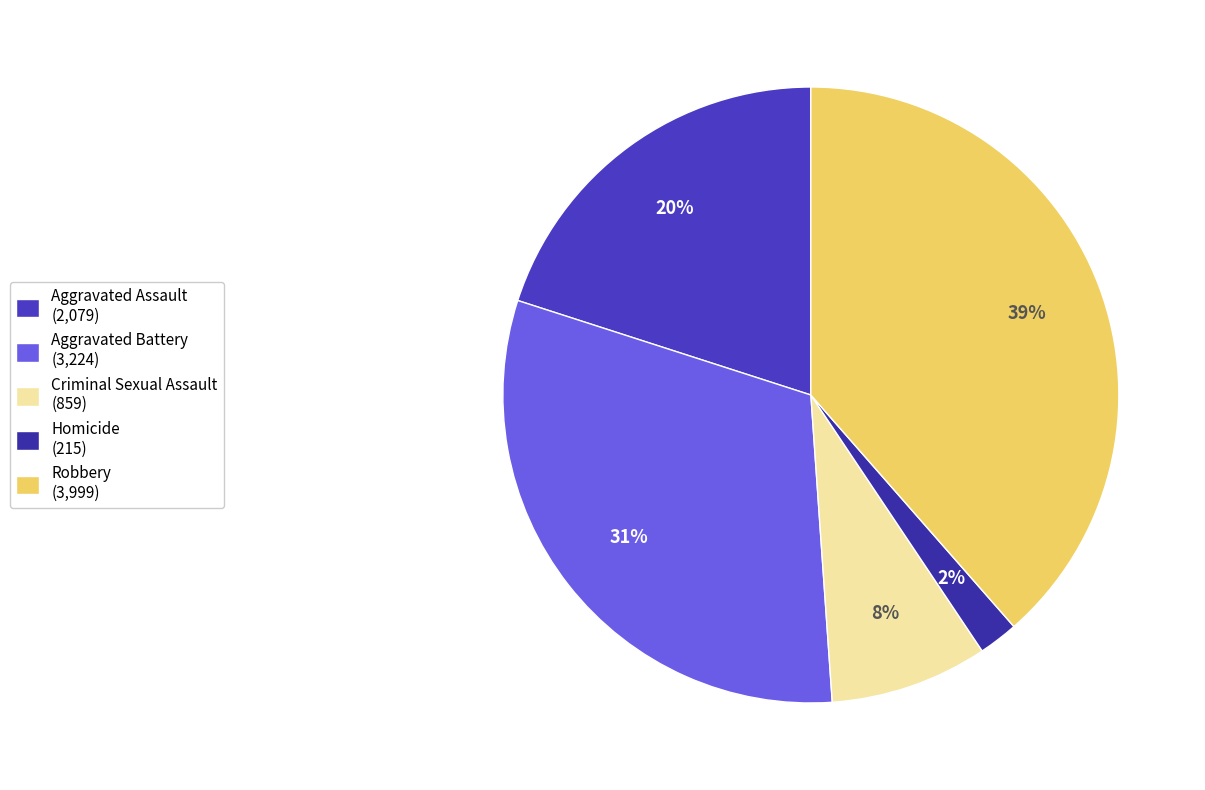

To the nearest percent, what is the difference between the largest and smallest slice percentages?

36%